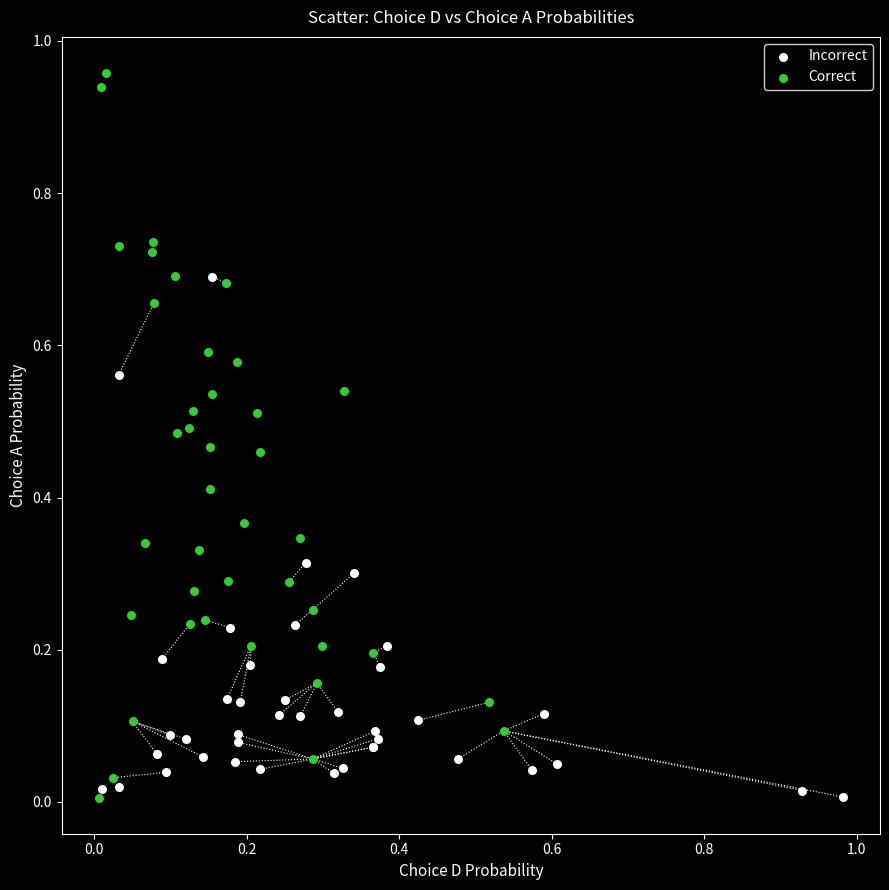

What are all the series names shown in the legend?

Incorrect, Correct